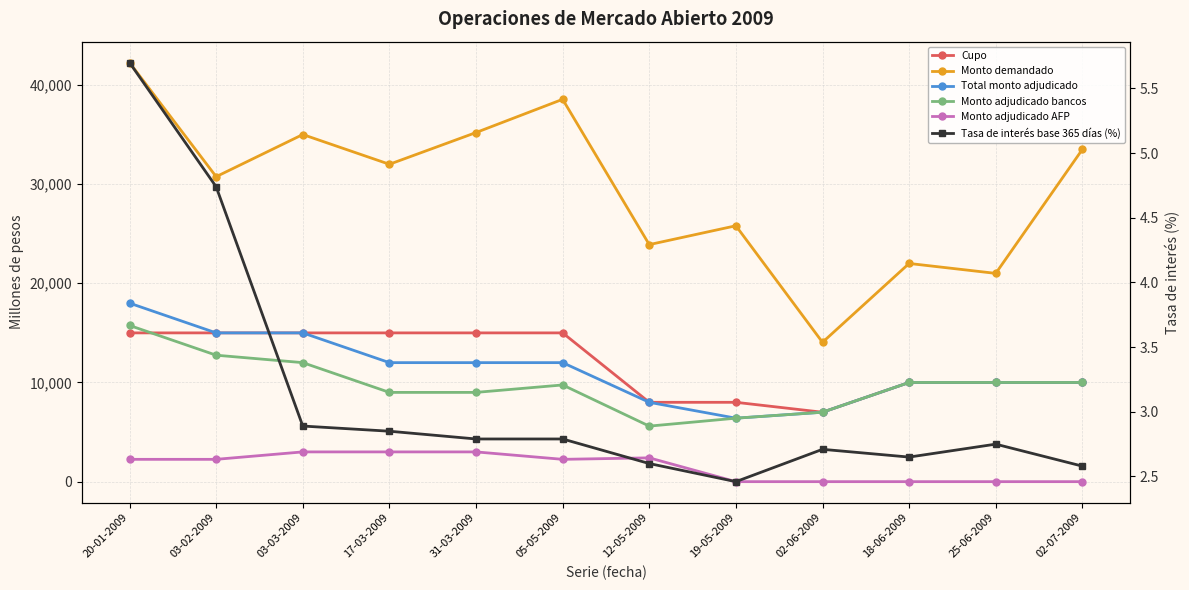

Which series has the largest range (max minus min)?

Monto demandado